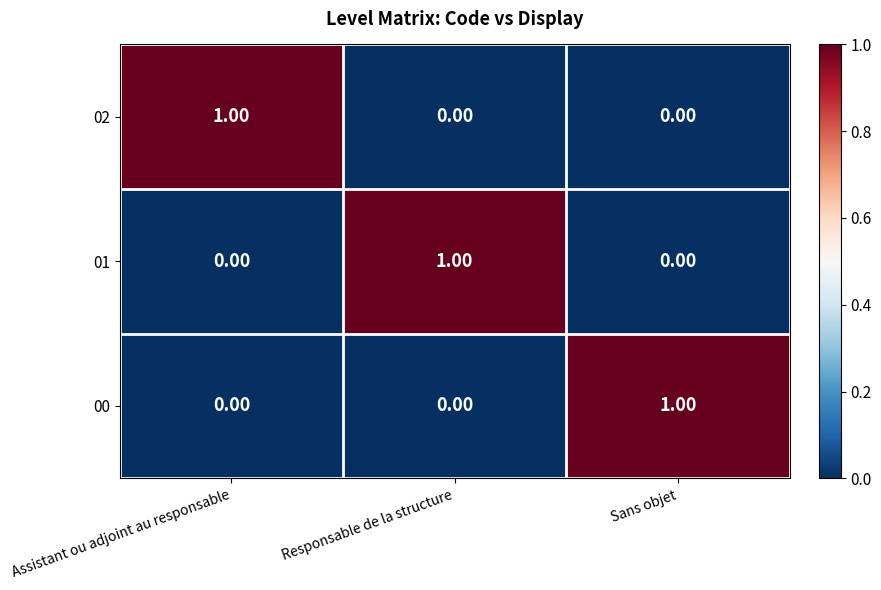

At how many categories does at least one series exceed 0?

3